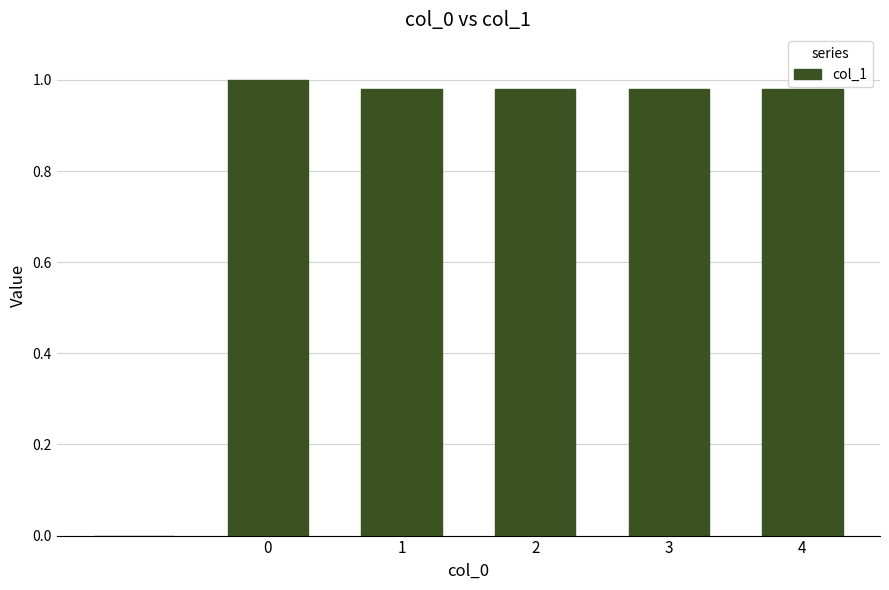

What is the sum of all values?

4.9